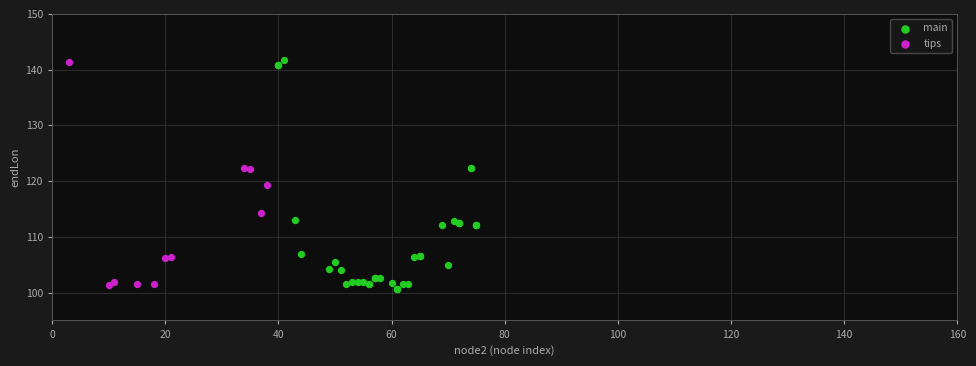

Which series has the widest spread of Y values?

main